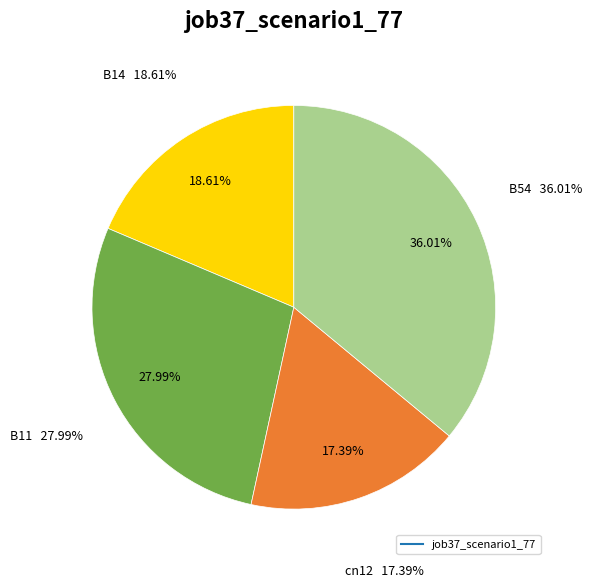

True or false: B54 accounts for 42% of the total.

False